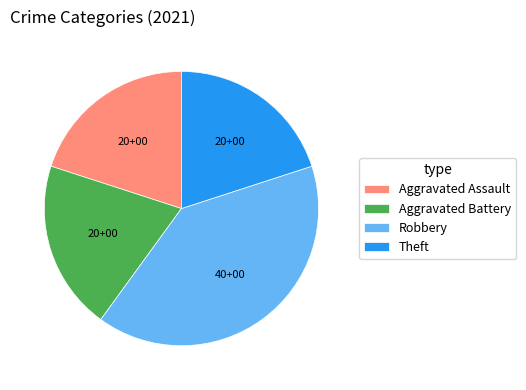

True or false: Robbery accounts for 40% of the total.

True